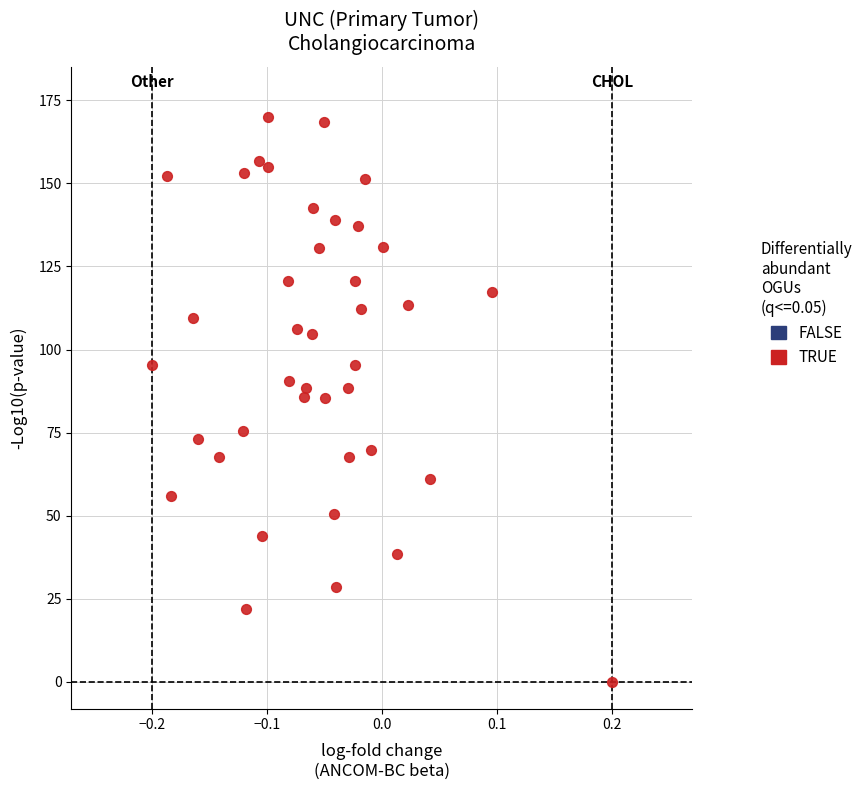

What is the range of X values (max minus min)?

0.4